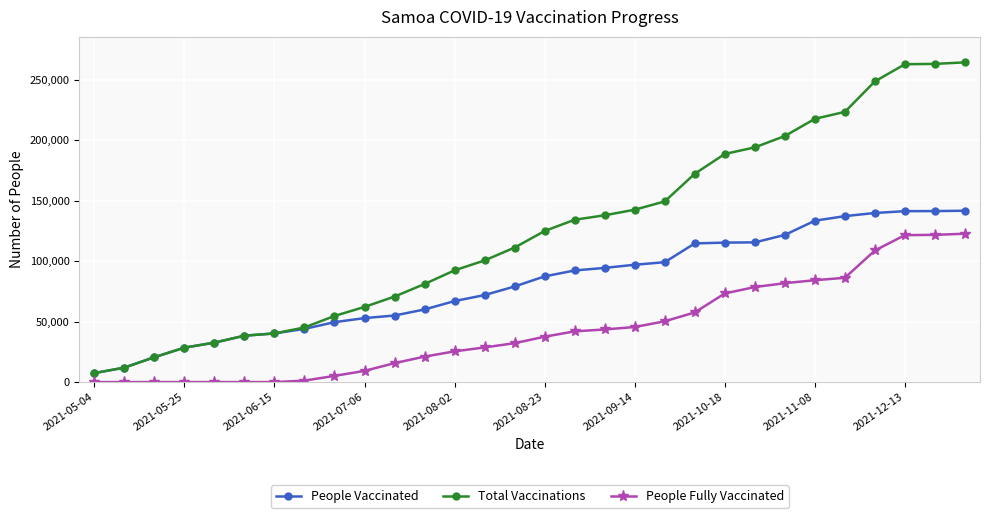

At how many categories does at least one series exceed 153616?

10